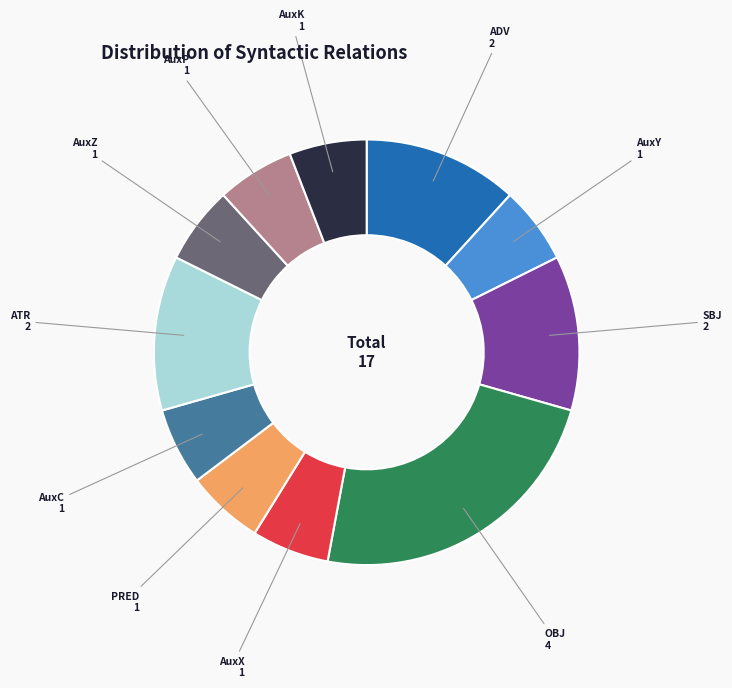

Is the sum of ADV and AuxC greater than half?

No